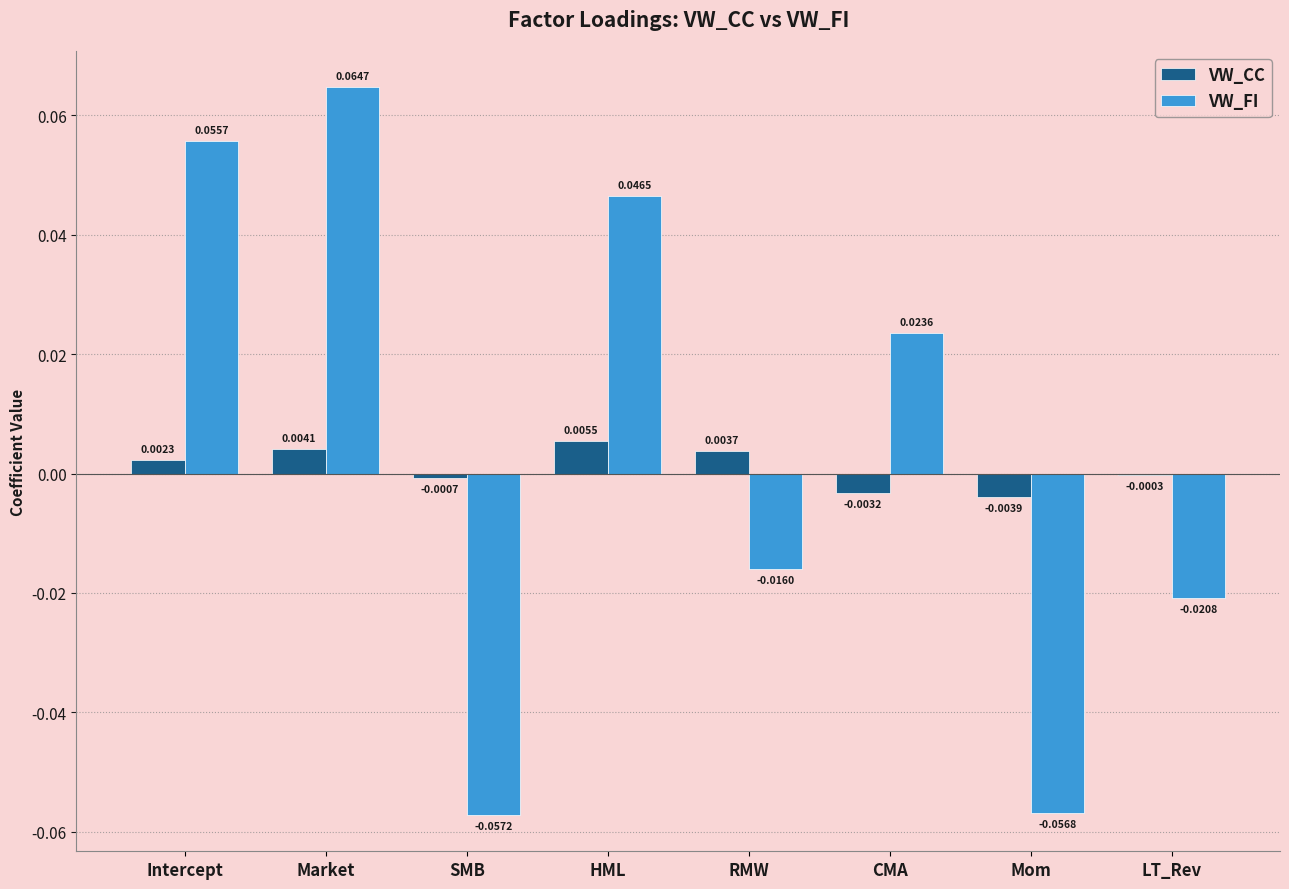

At which label is VW_FI closest to 0?

RMW